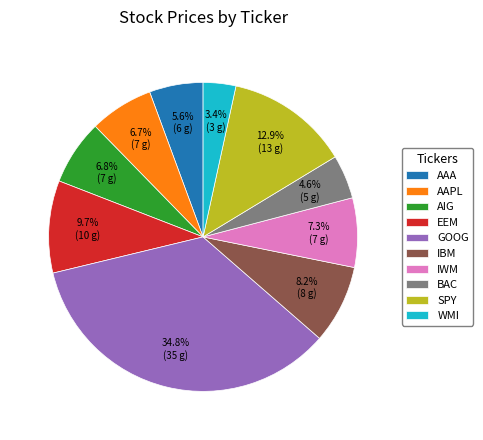

Between AAA and IBM, which is larger?

IBM